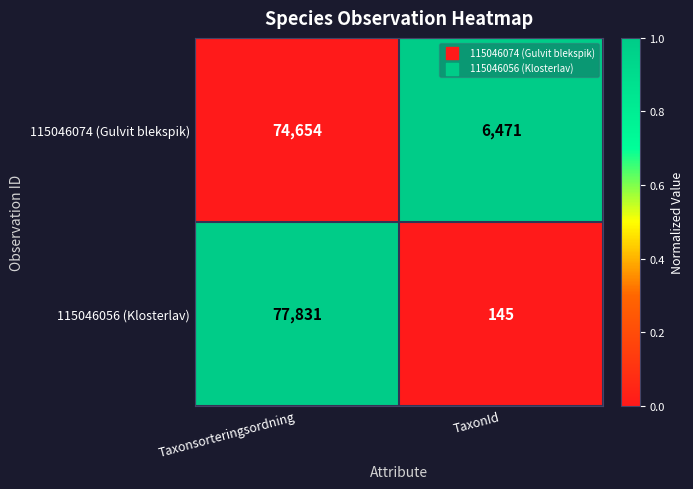

How many series are shown in this chart?

2